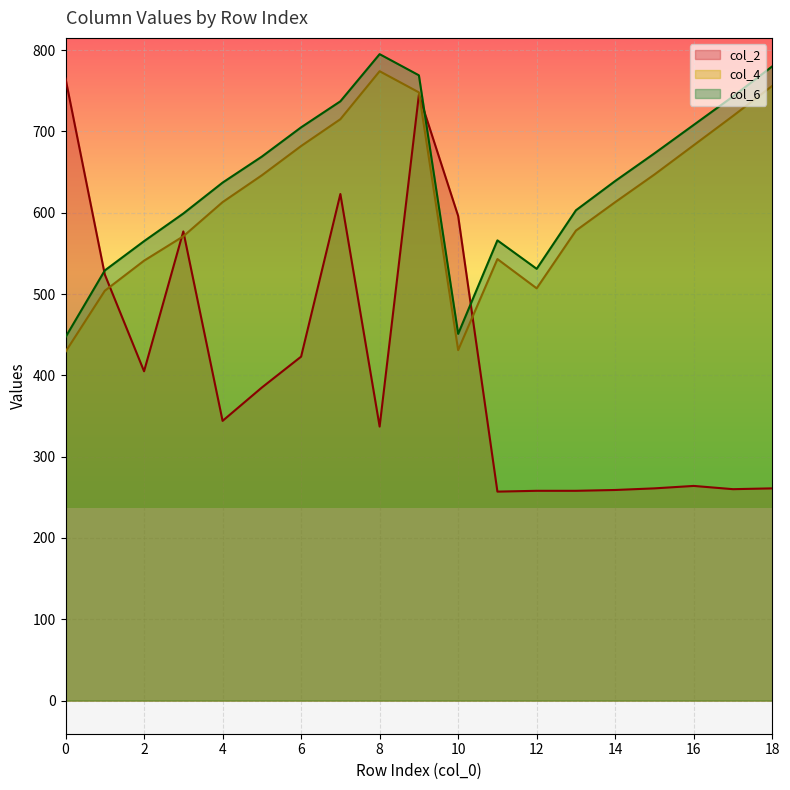

At 7, list the series in order from largest to smallest.

col_6, col_4, col_2